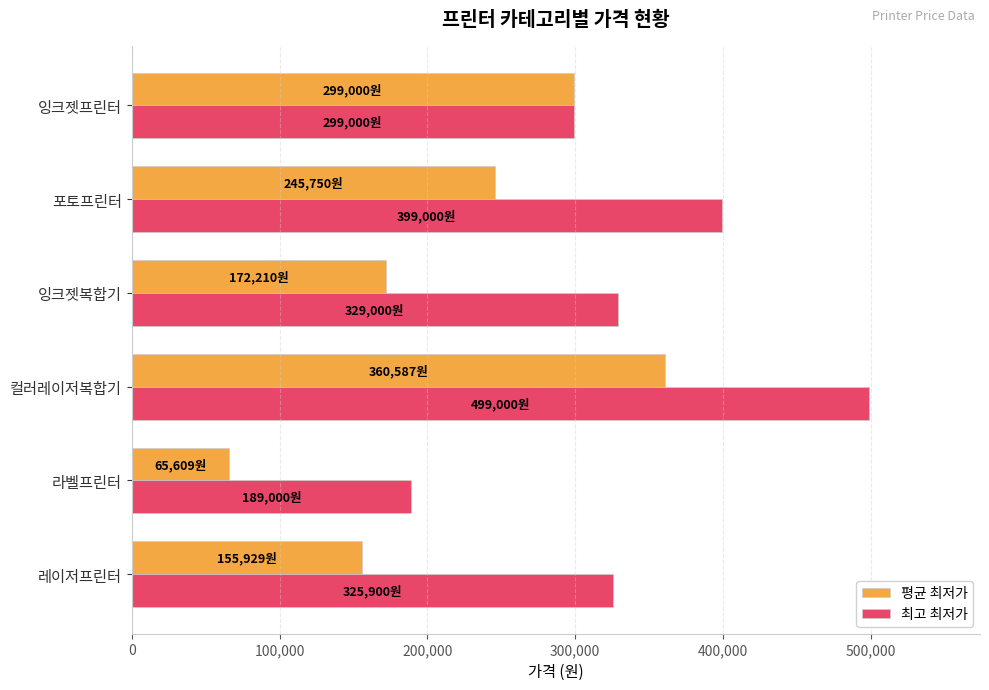

List the series in order of their peak value, lowest first.

평균 최저가, 최고 최저가